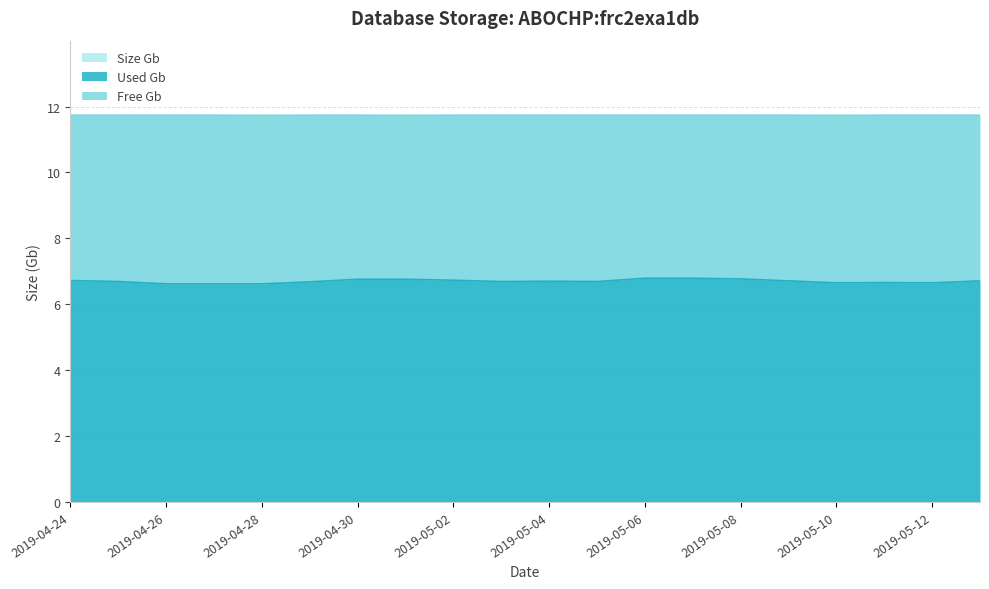

What is the label of the 20th point from the left?

2019-05-13